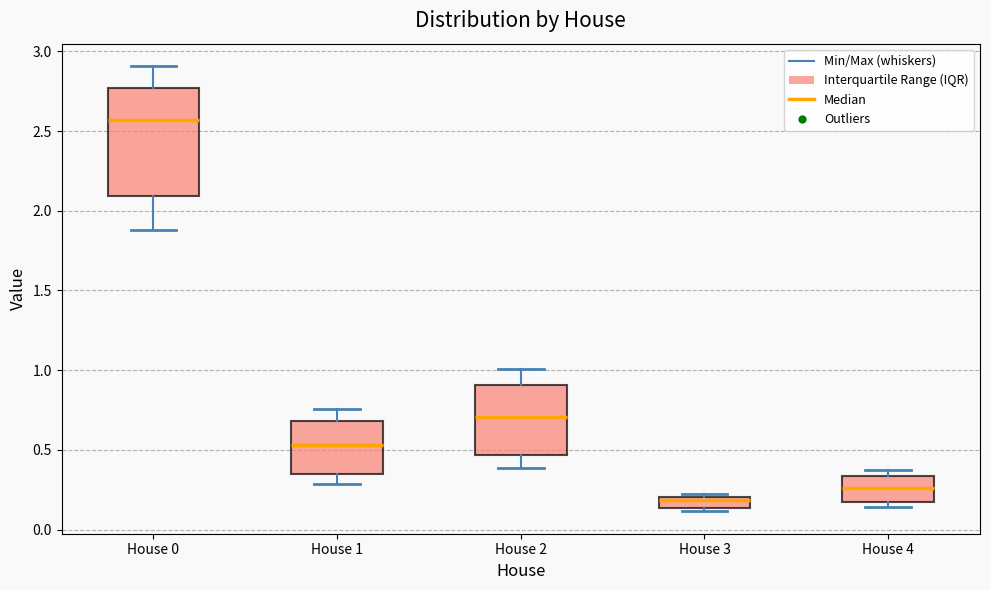

Which box's median line is the highest?

House 0